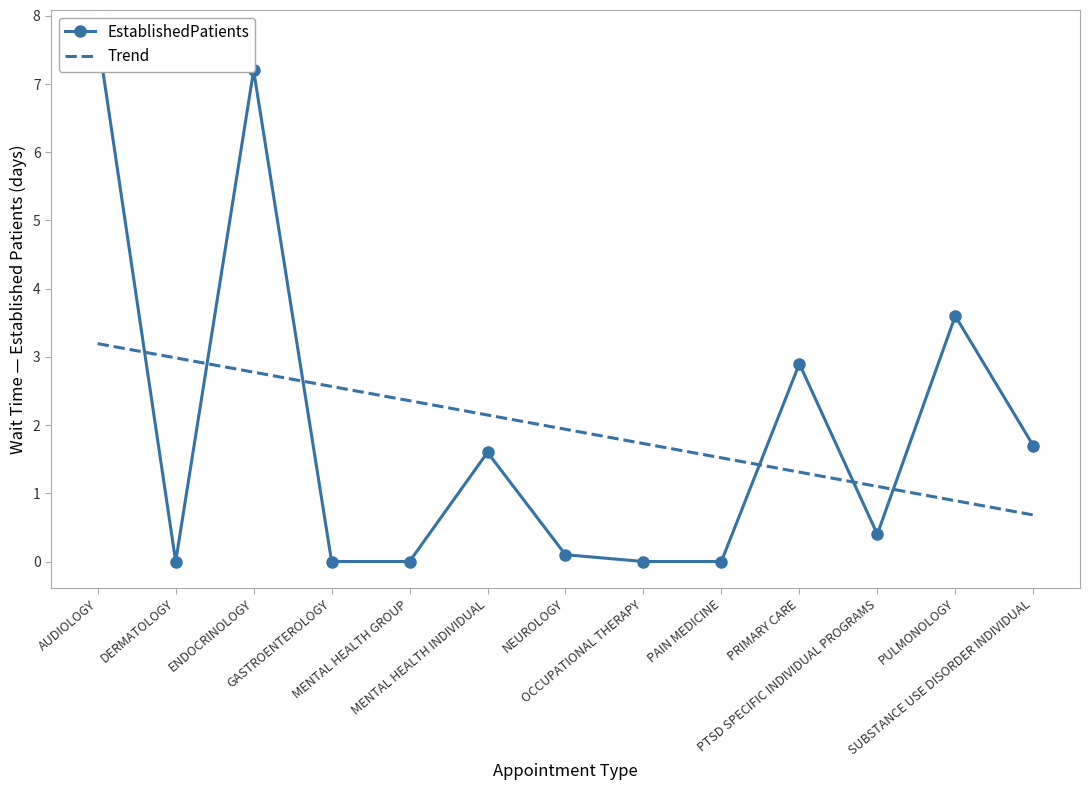

Read the Trend value at ENDOCRINOLOGY.

2.8